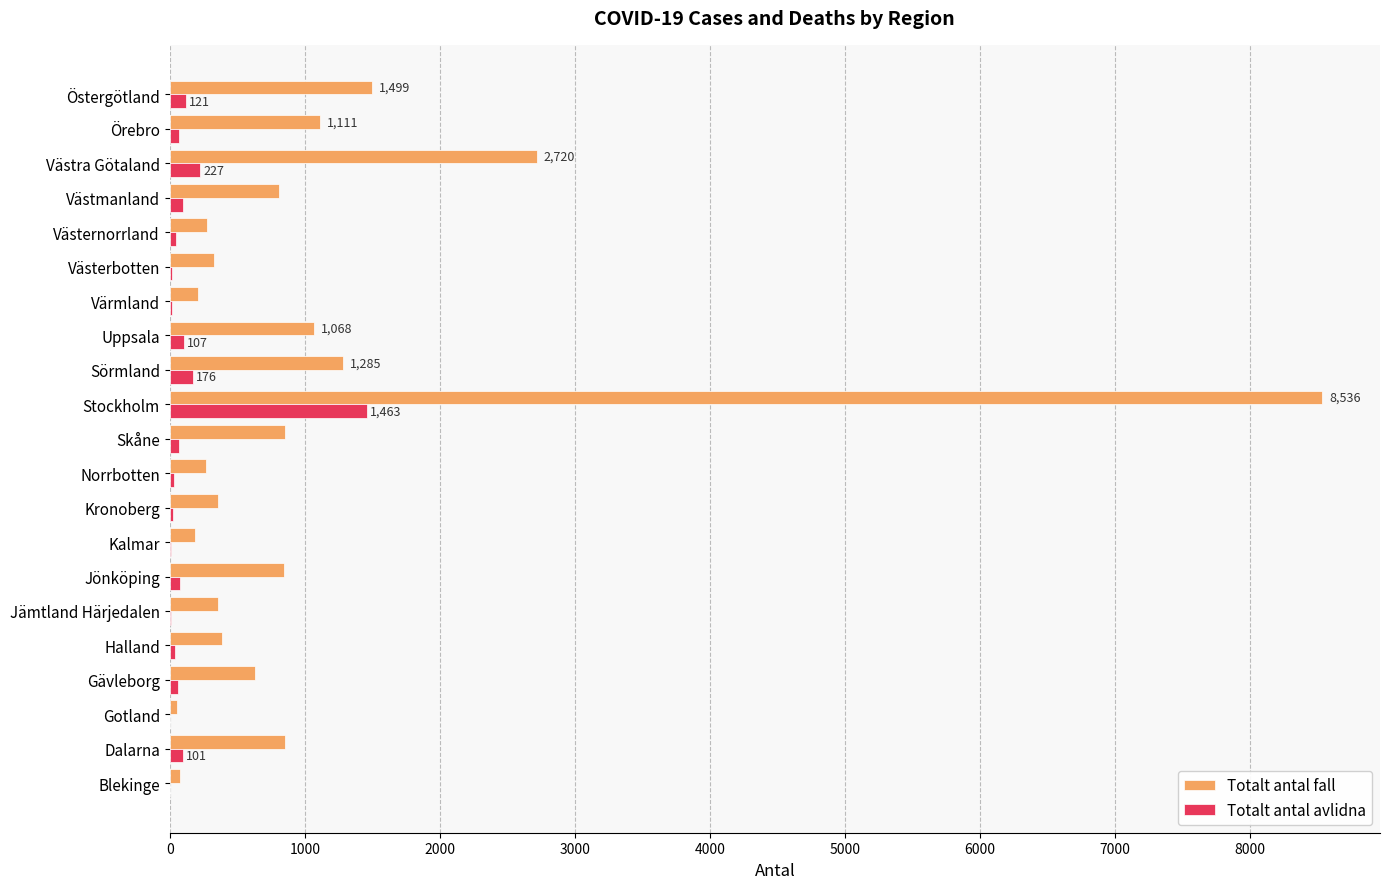

The value of Totalt antal fall at Sörmland is 1285. True or false?

True